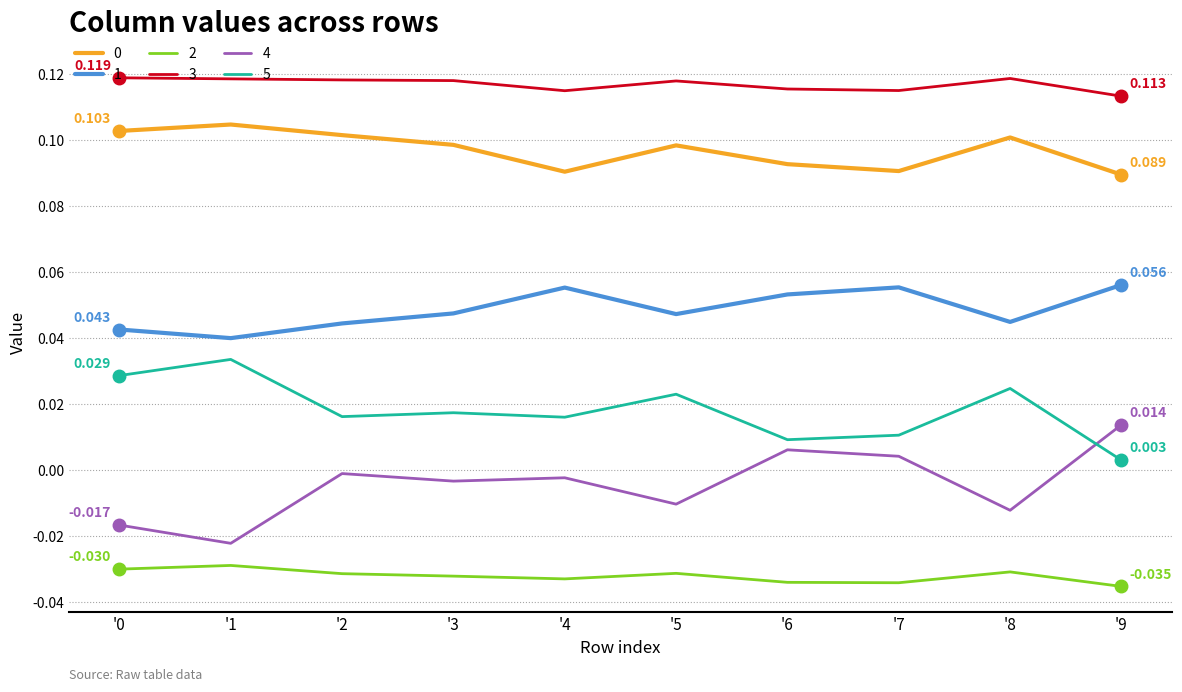

What is the sum of all 5 values?

0.2